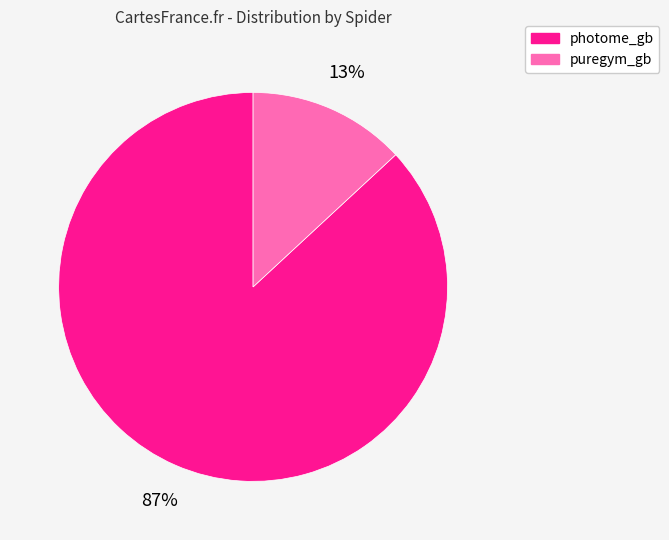

Between puregym_gb and photome_gb, which is larger?

photome_gb